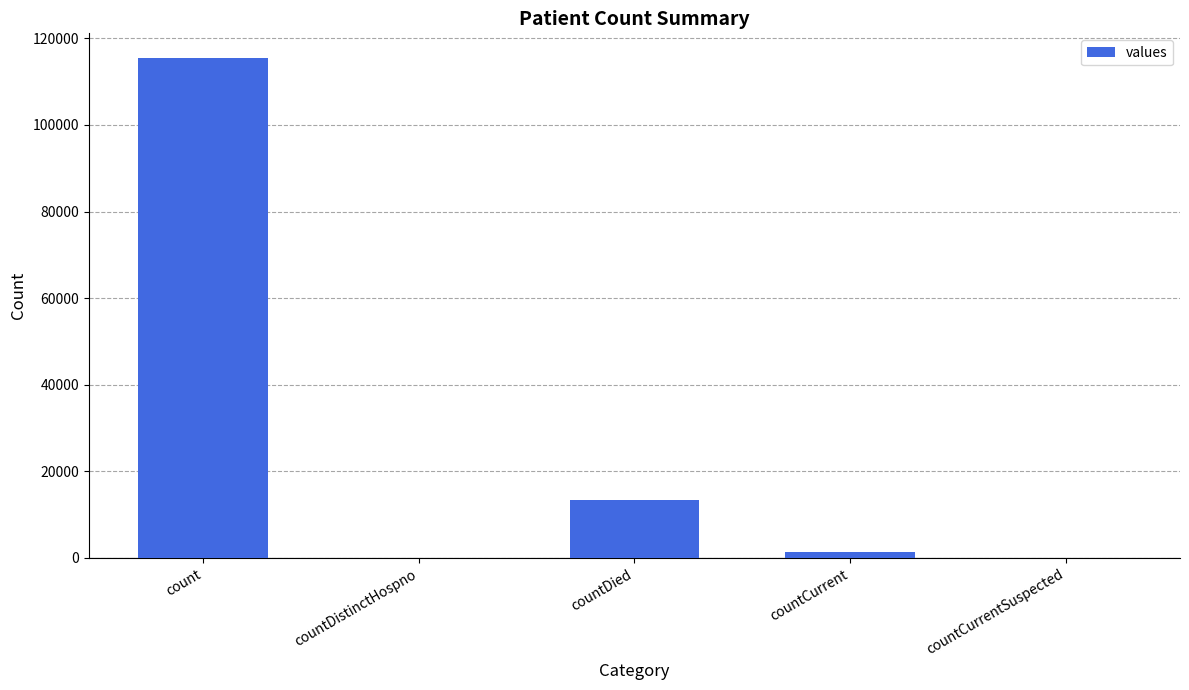

At which label is the value closest to 57689?

countDied